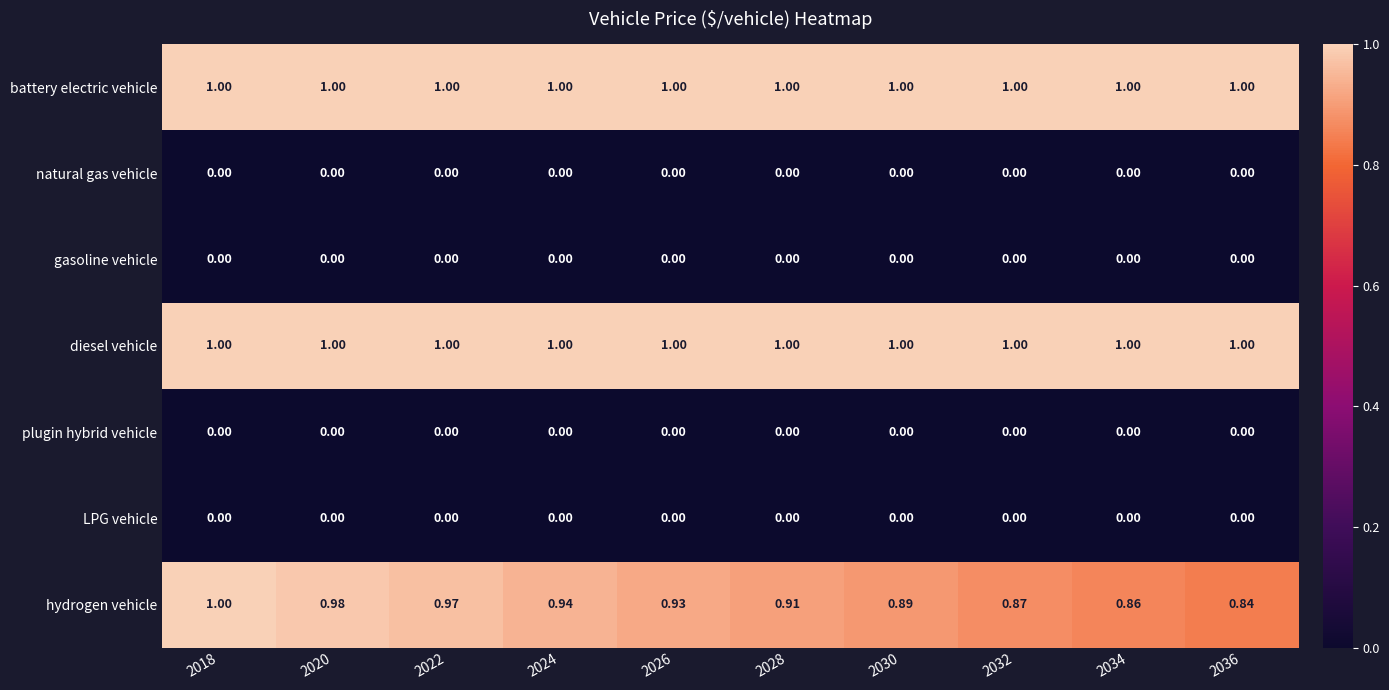

Which series changed the most between 2020 and 2032?

hydrogen vehicle